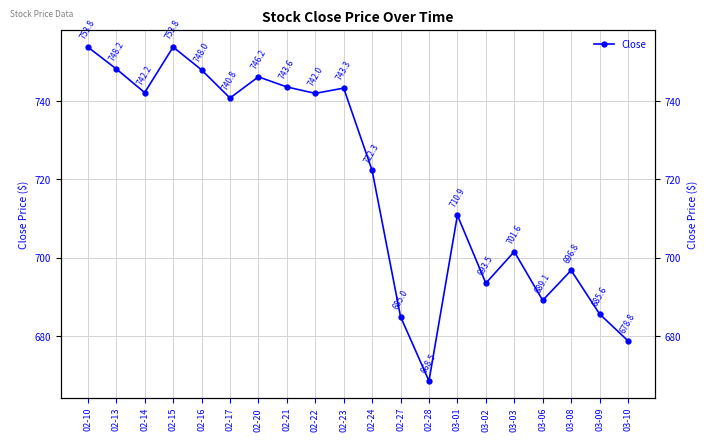

At which category does the data reach its first local valley?

02-14